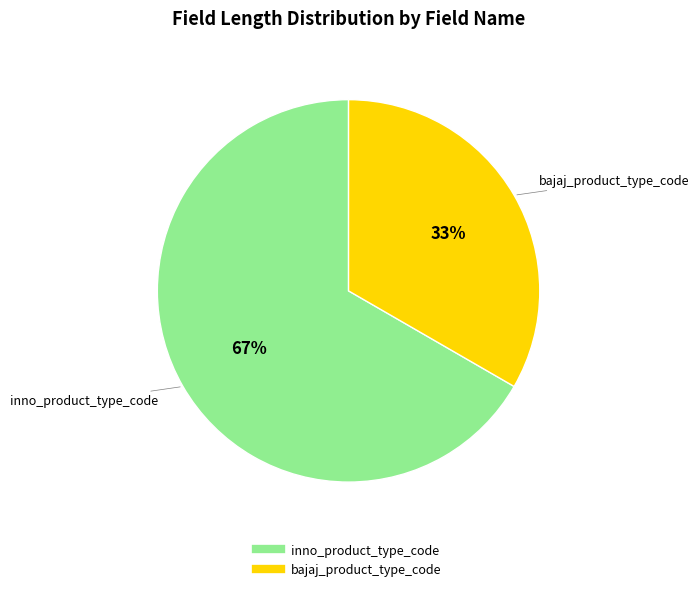

Does bajaj_product_type_code represent more than half of the total?

No